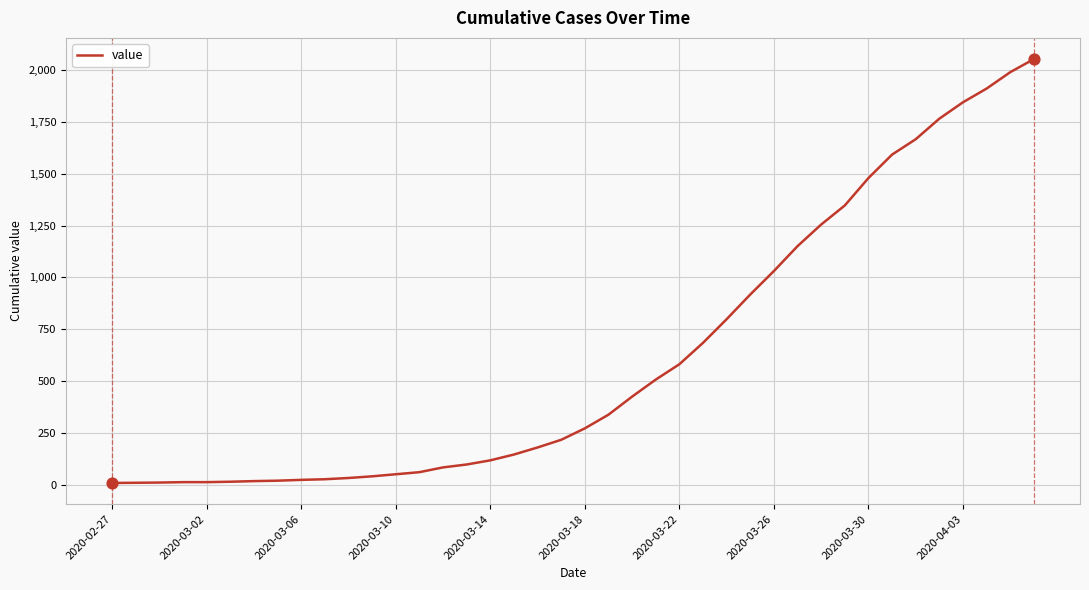

What is the maximum value shown in the chart?

2052